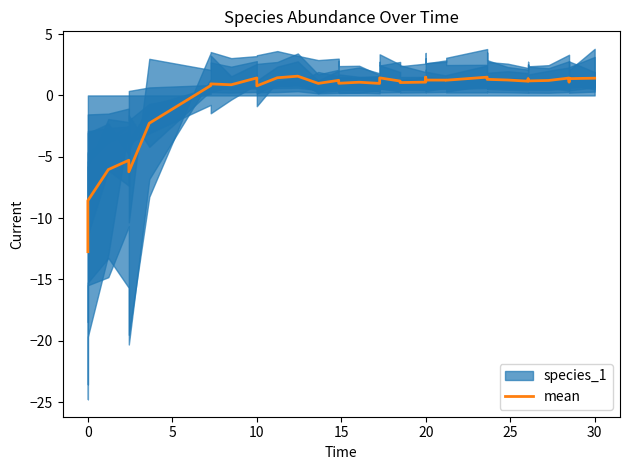

How many values are below zero?

6